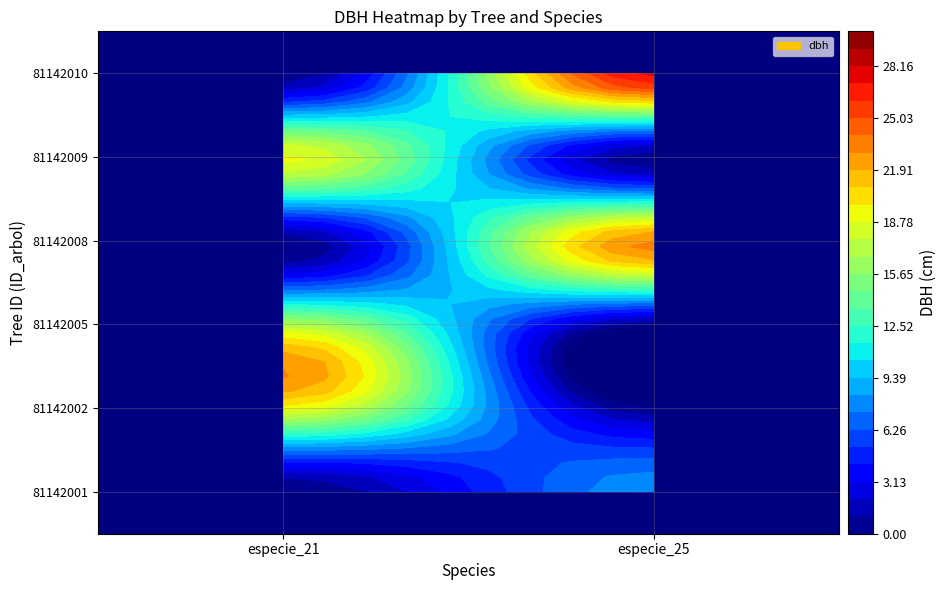

What is the sum of all 81142002 values?

19.3